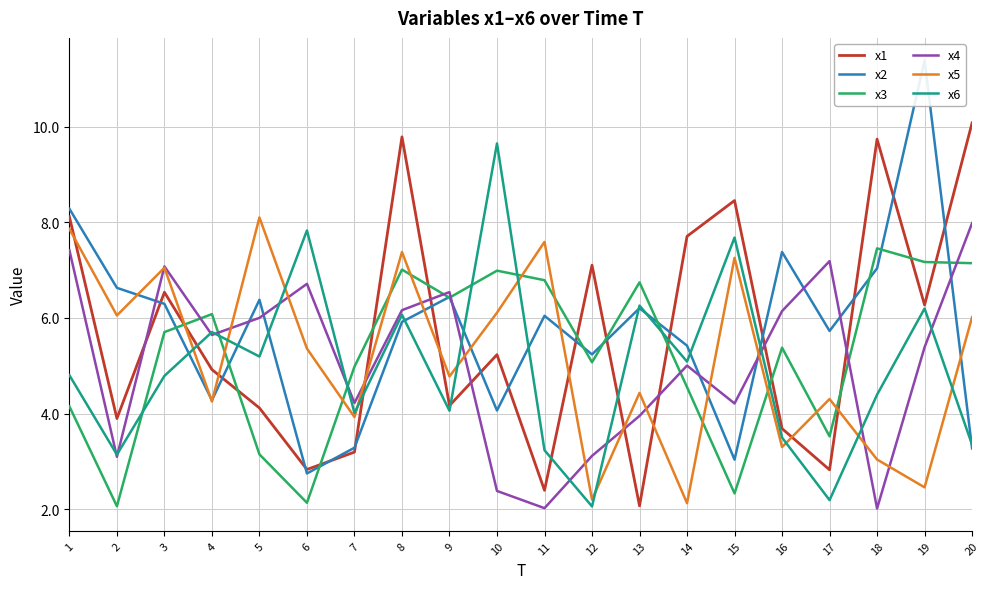

List the labels in order of x4 value, largest first.

20, 1, 17, 3, 6, 9, 8, 16, 5, 4, 19, 14, 7, 15, 13, 12, 2, 10, 11, 18